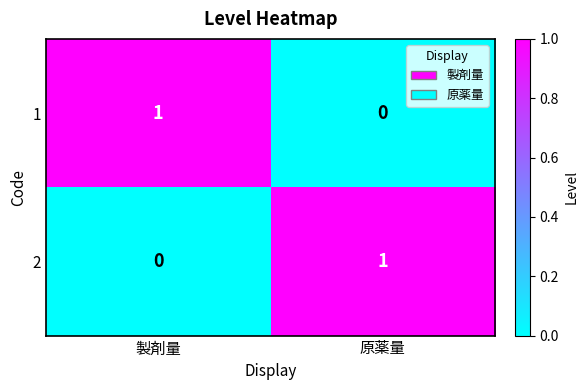

Reading left to right, list all the values displayed in this chart.

1: 1	0
2: 0	1